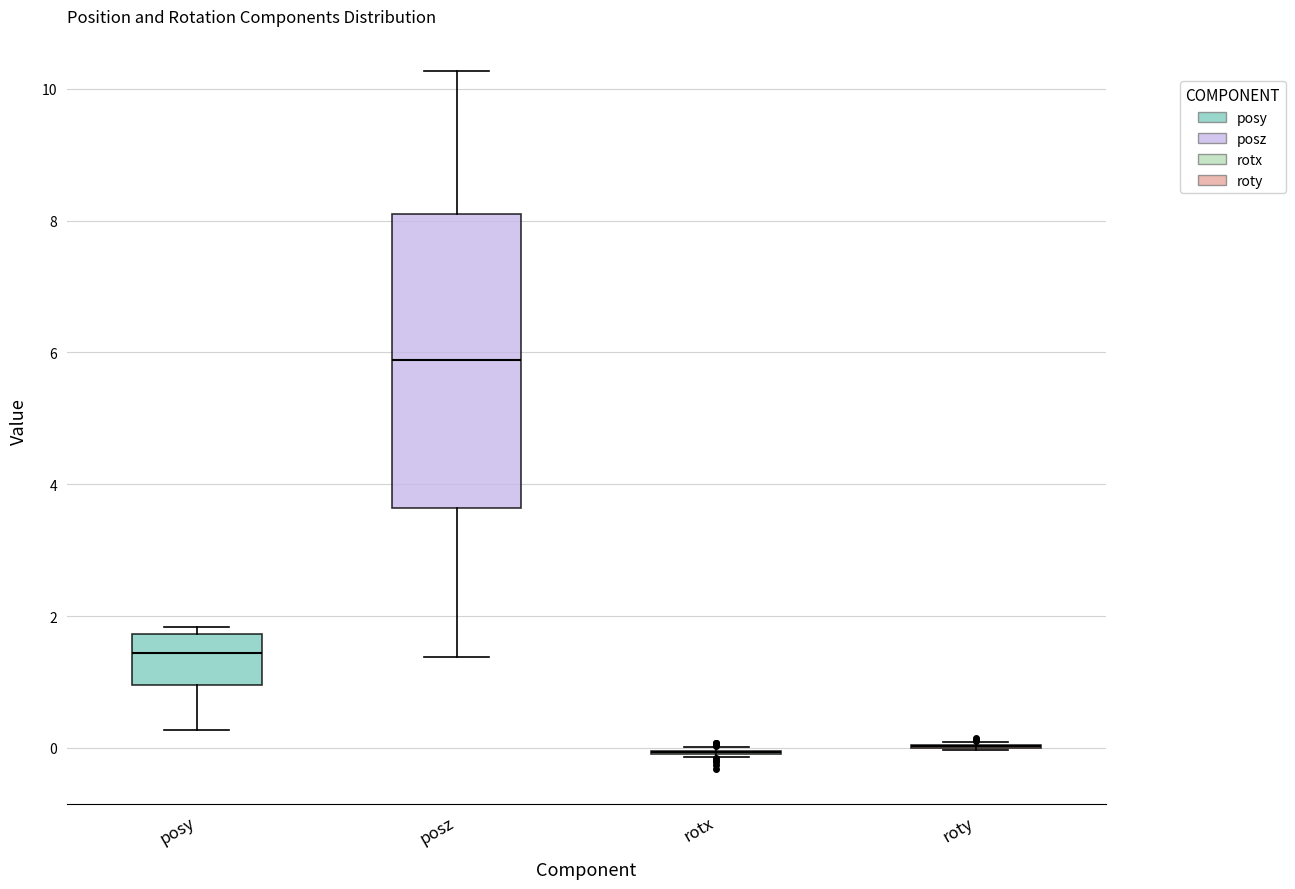

Which box is the tallest, from its lower edge to its upper edge?

posz